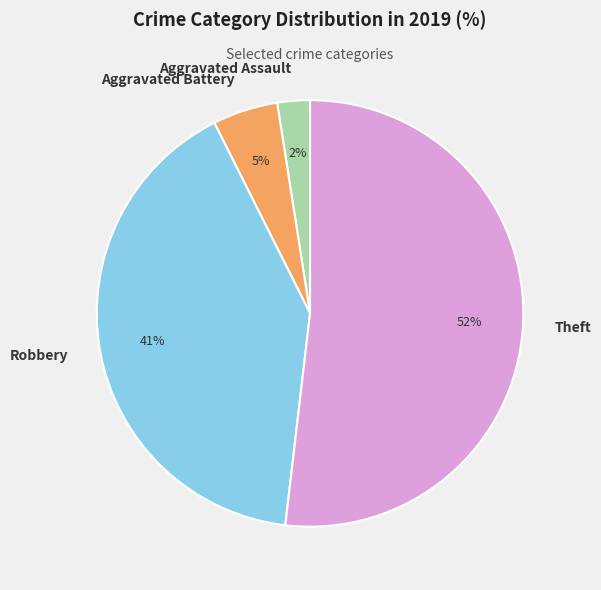

True or false: Robbery accounts for 28% of the total.

False